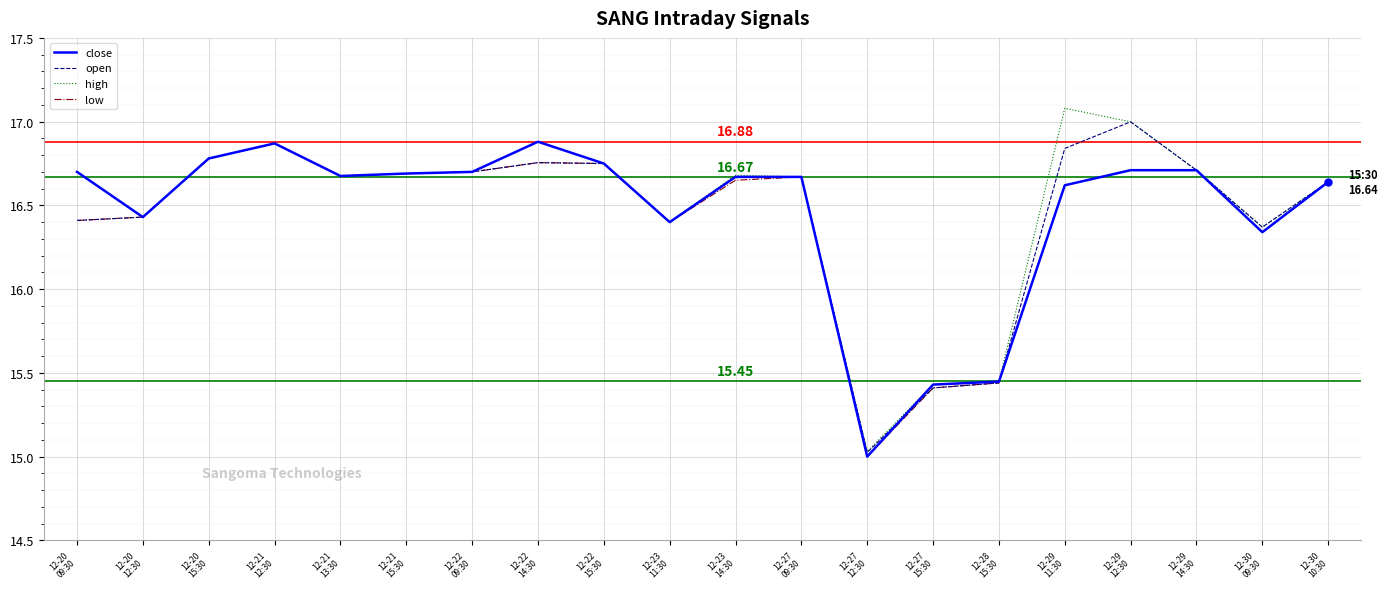

What are all the series names shown in the legend?

close, open, high, low